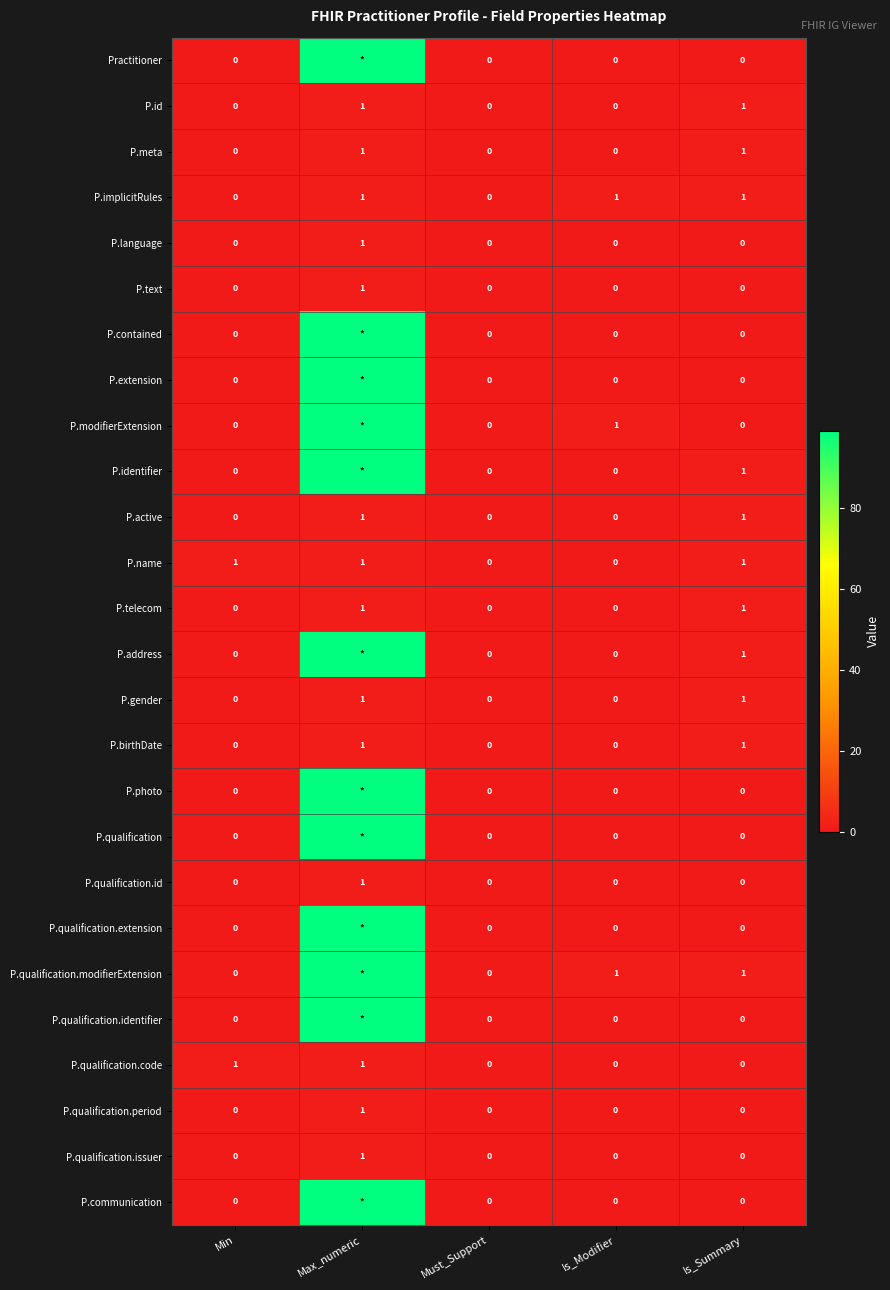

Is the value of P.id at Is_Summary greater than the value of P.qualification.period at Is_Modifier?

Yes